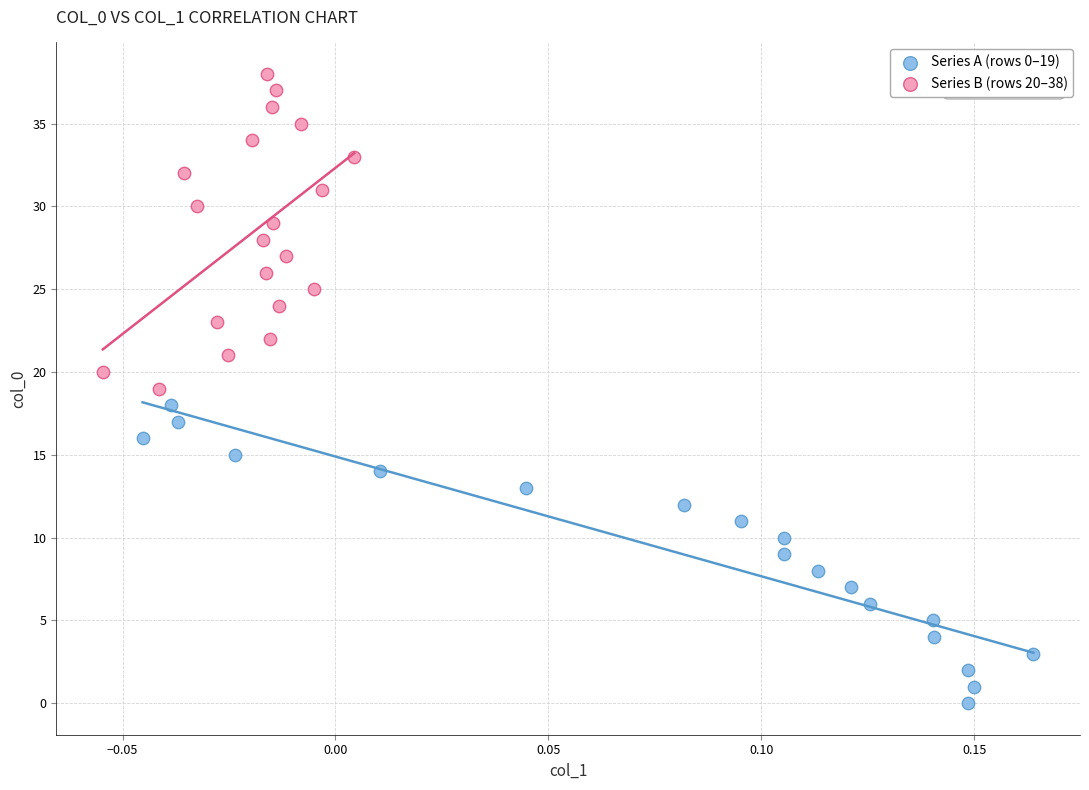

Which series reaches the minimum Y coordinate?

Series A (rows 0–19)